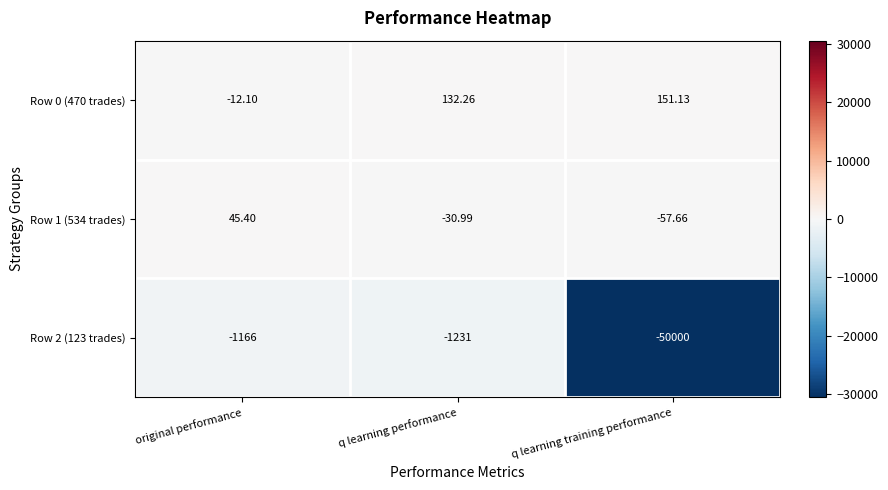

At which category is the sum across all series the highest?

q learning performance